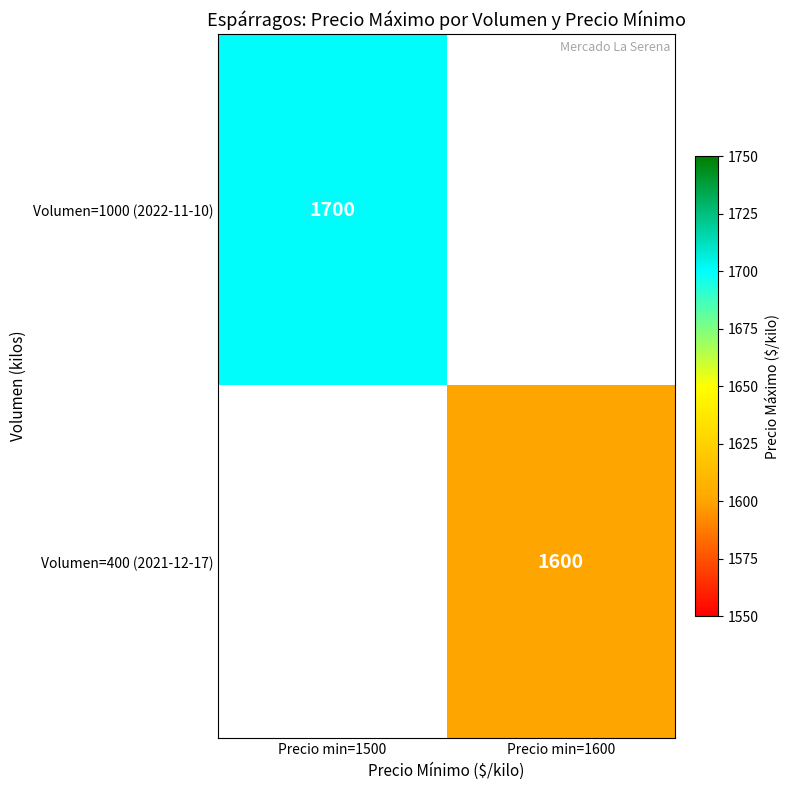

The value of Volumen=1000 (2022-11-10) at Precio min=1500 is 1700. True or false?

True